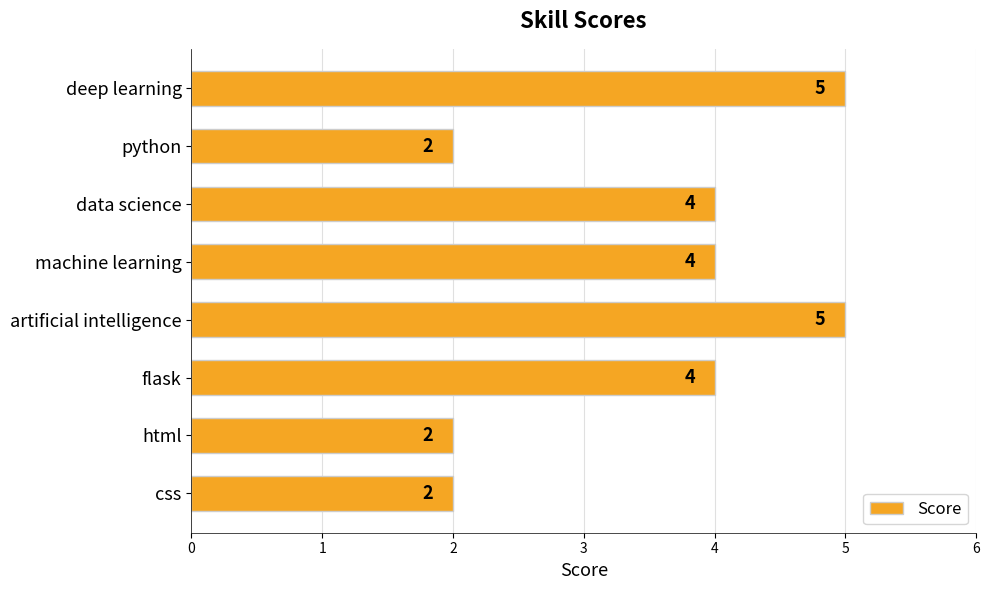

What is the label of the 1st bar from the bottom?

css